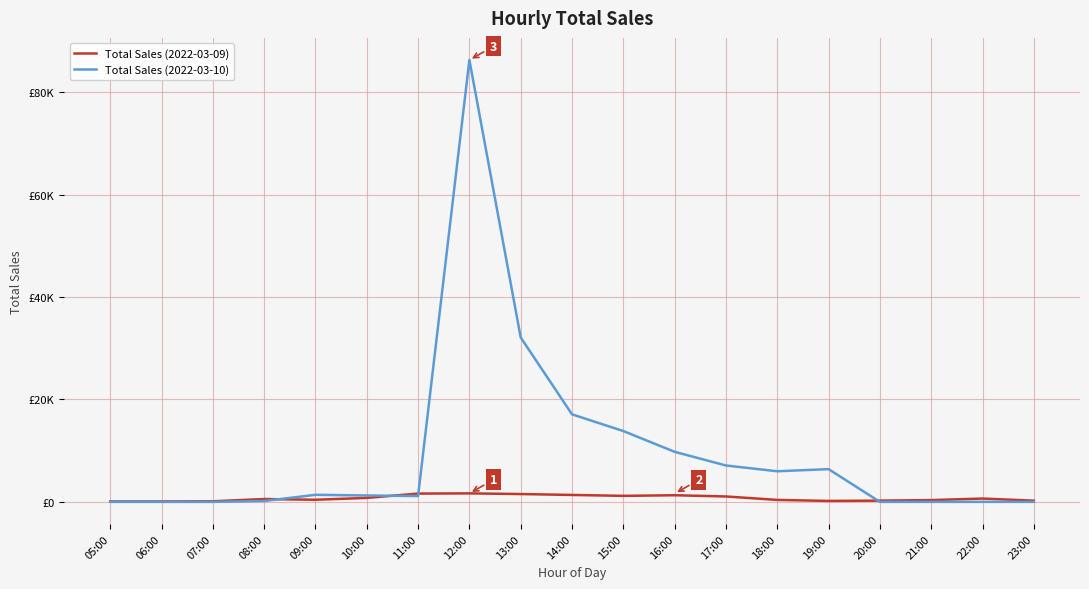

Which label corresponds to the largest value in the chart?

12:00